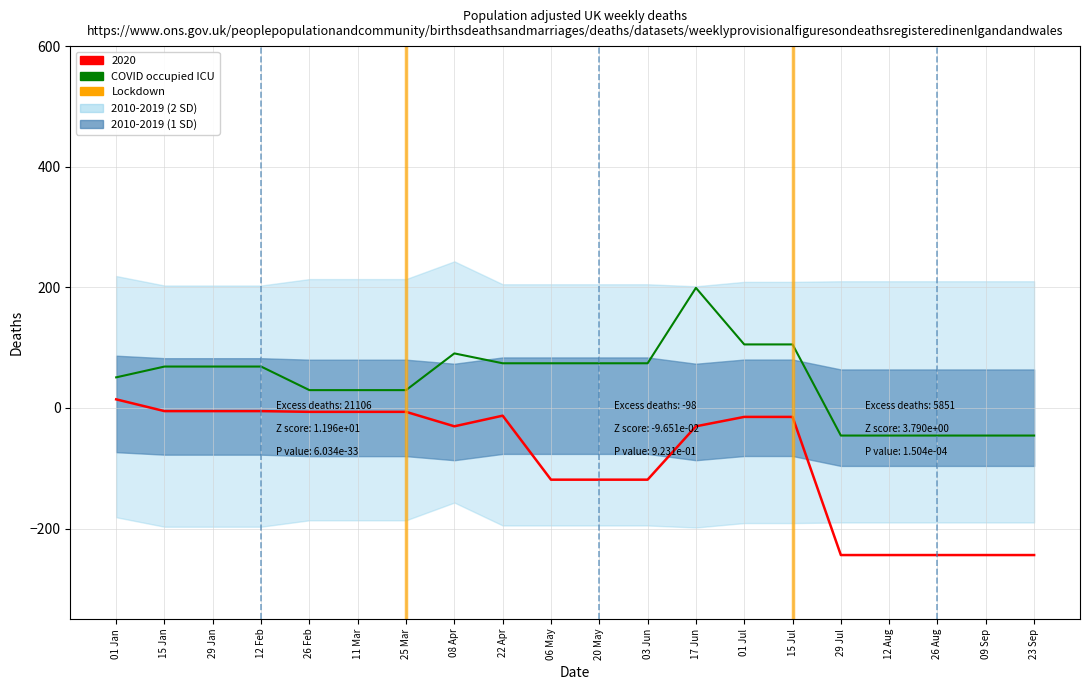

Between 08 Apr and 12 Aug, which series saw the biggest shift?

2020